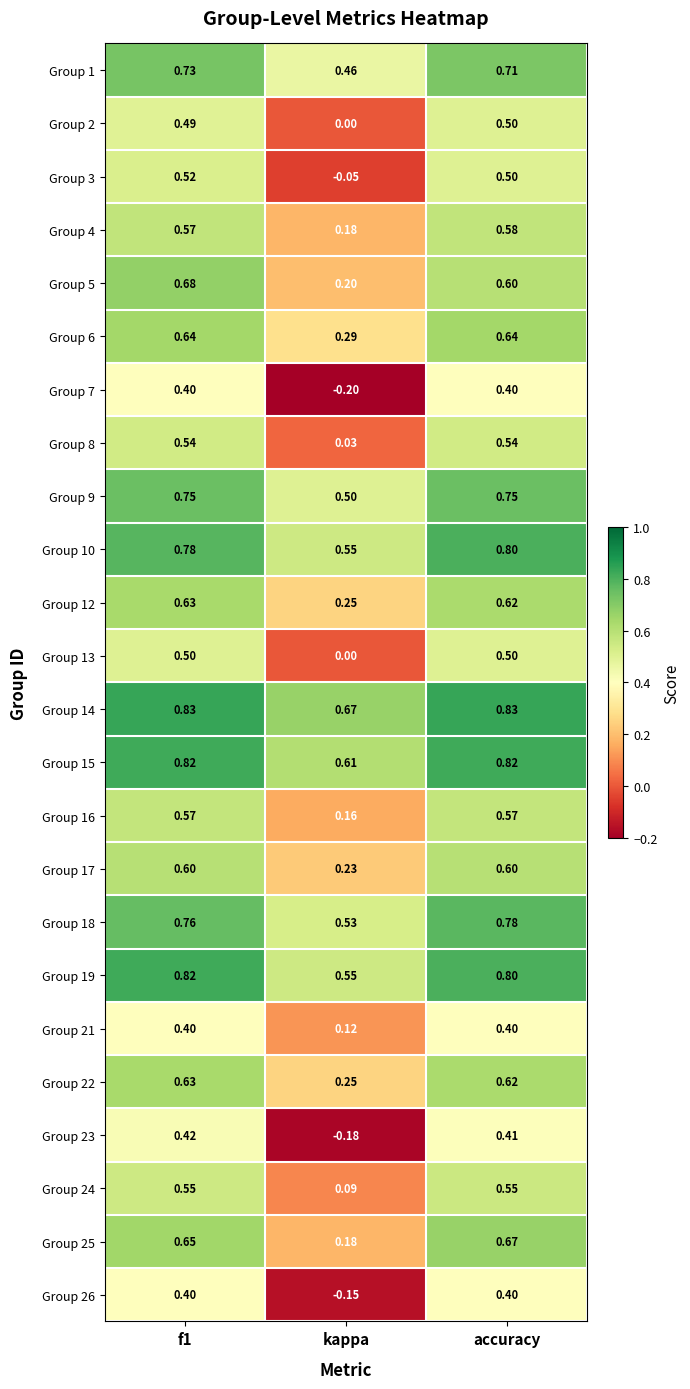

At which category is the sum across all series the highest?

f1